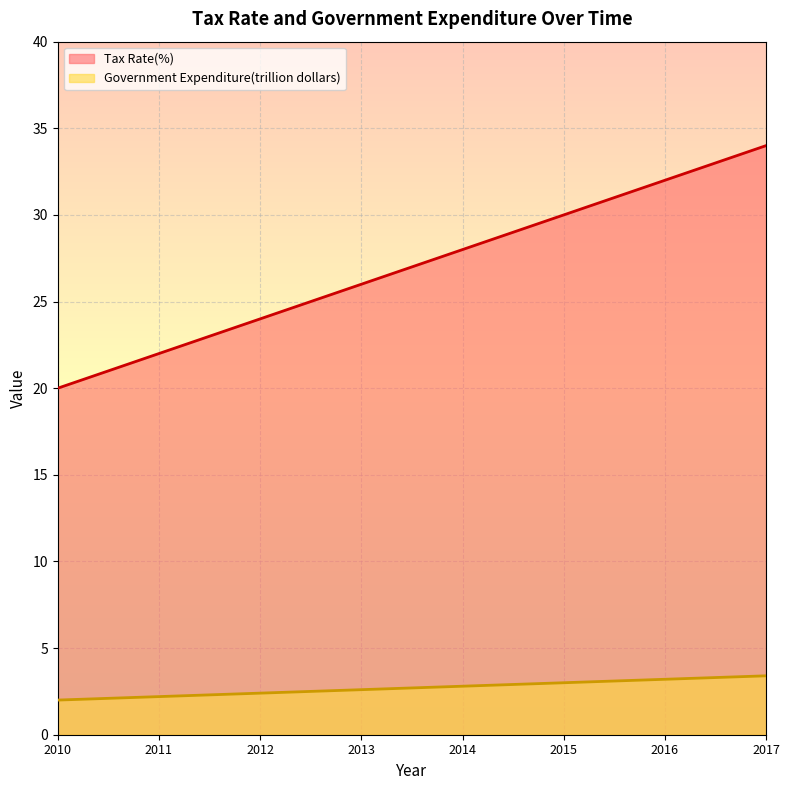

Rank the series at 2011 from highest to lowest value.

Tax Rate(%), Government Expenditure(trillion dollars)